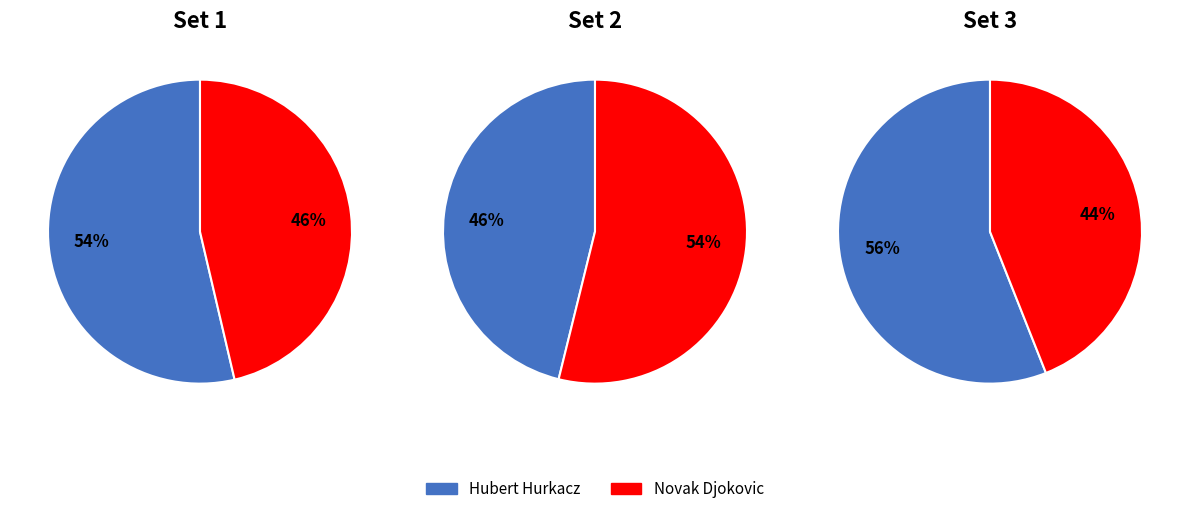

Is it true that p1_points_won is 17% of the pie?

False